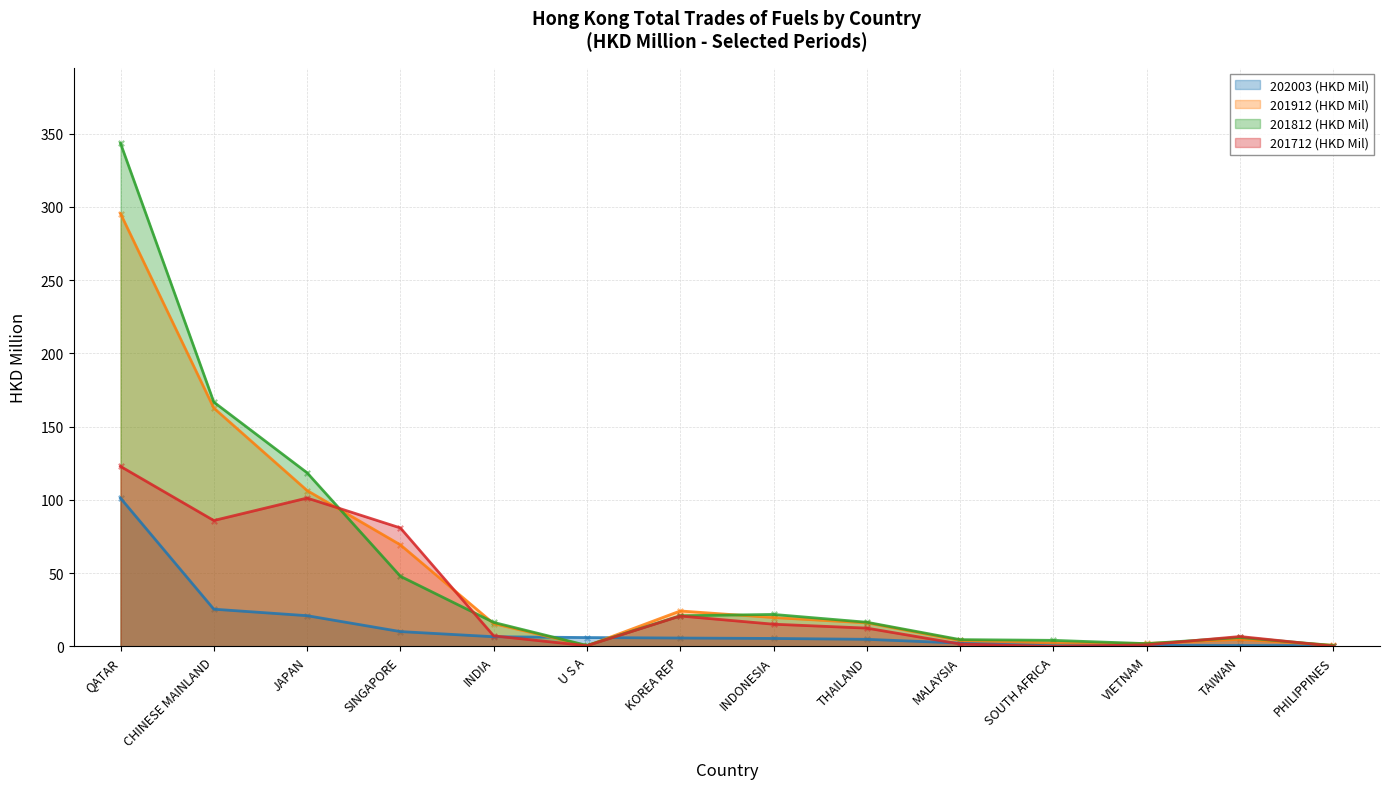

Which series has the widest spread of Y values?

201812 (HKD Mil)